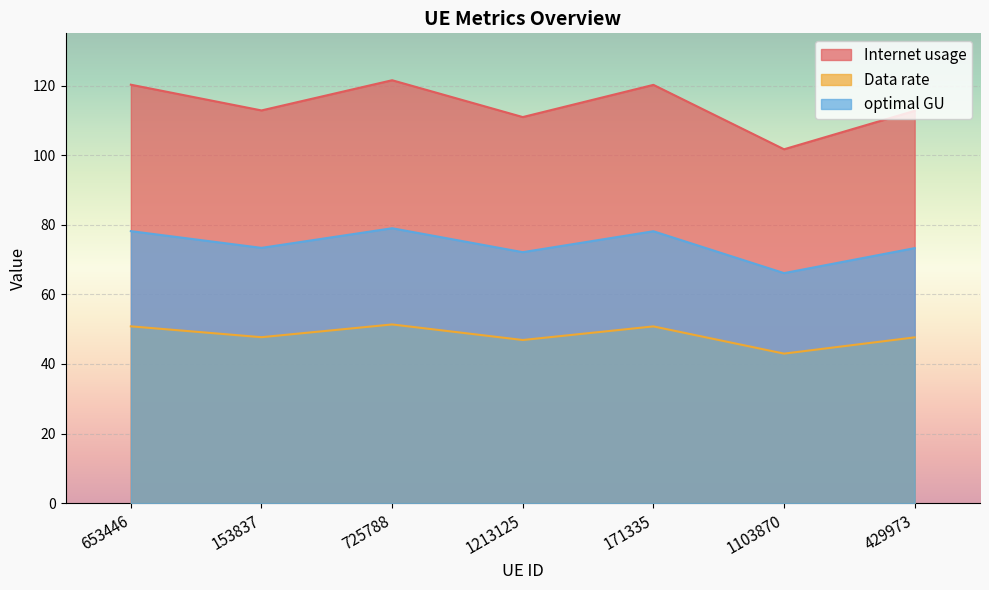

The Internet usage series shows 112.7 at 429973. True or false?

True